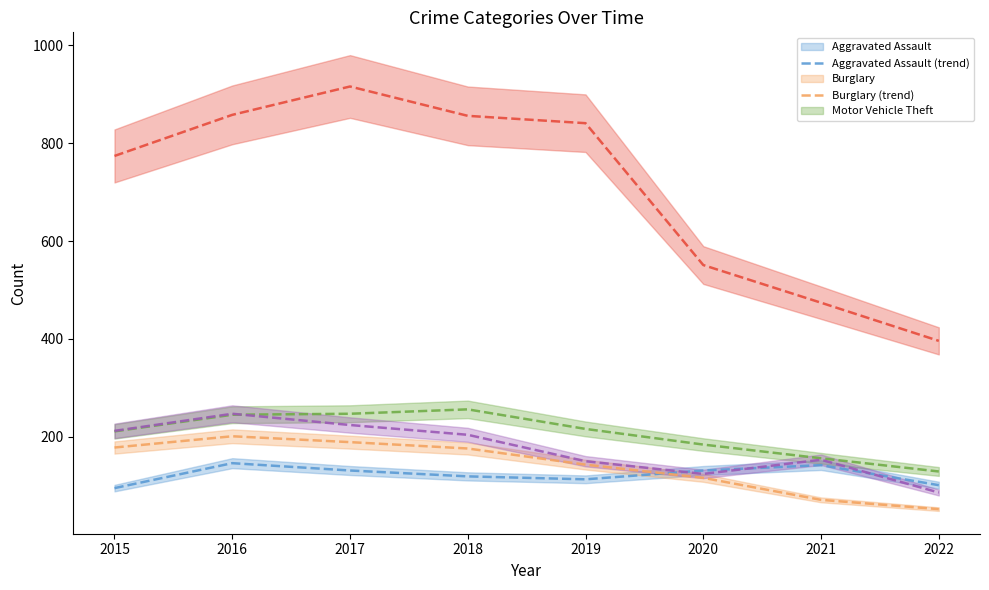

Is it true that Robbery (trend) equals 153 at 2021?

True